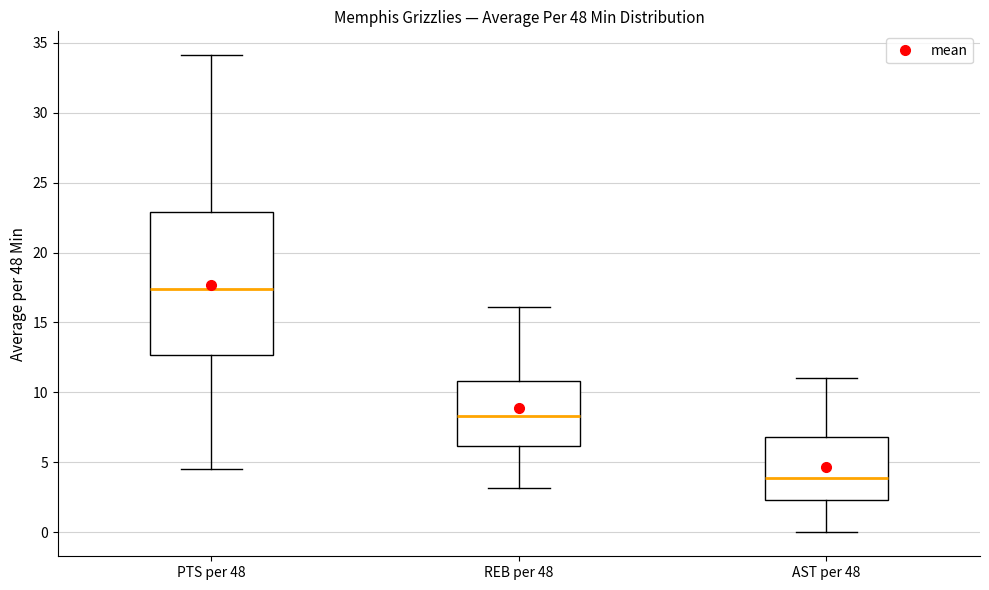

Reading left to right, read every box against the y-axis: the position of its median line, the range the box covers, and the ends of its whiskers. The values are not printed on the chart, so give them approximately, as read against the axis.

PTS per 48: median 17.5, box 12.5 to 23.0, whiskers 4.5 to 34.0
REB per 48: median 8.5, box 6.0 to 11.0, whiskers 3.0 to 16.0
AST per 48: median 4.0, box 2.5 to 7.0, whiskers 0.0 to 11.0